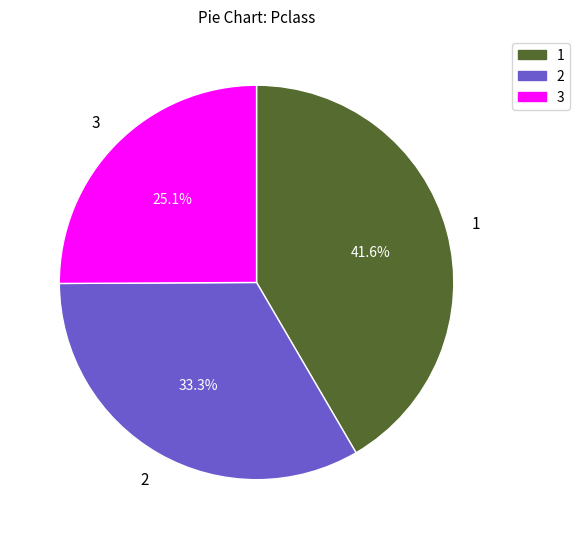

Is there any slice that represents more than half of the pie?

No